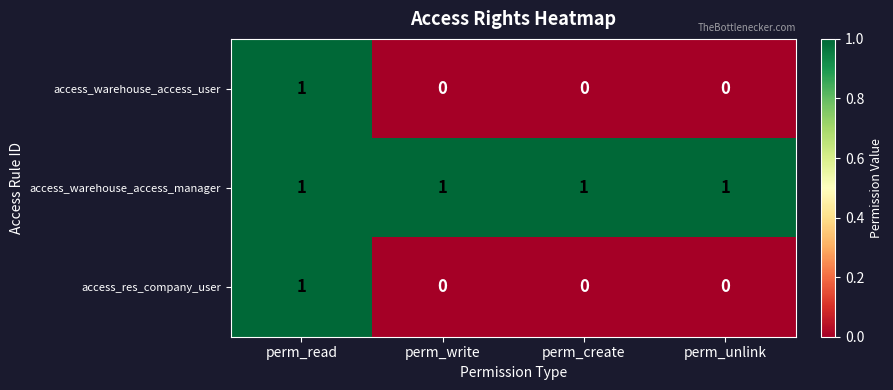

Reading right to left, what are all the values shown in this chart?

access_warehouse_access_user: 0	0	0	1
access_warehouse_access_manager: 1	1	1	1
access_res_company_user: 0	0	0	1